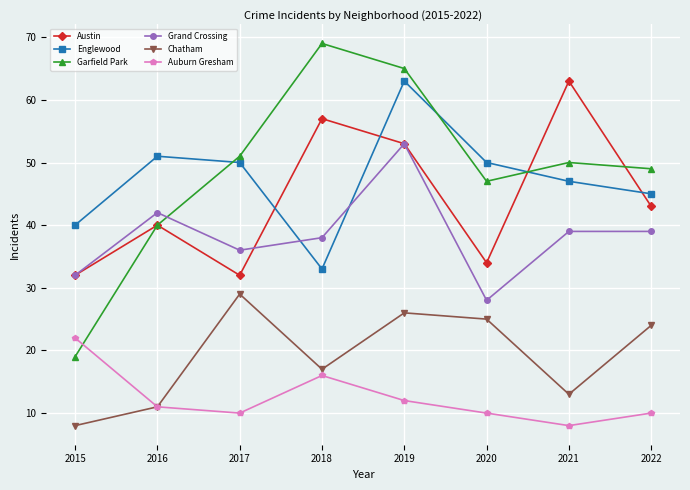

True or false: Chatham and Austin intersect in this chart.

False